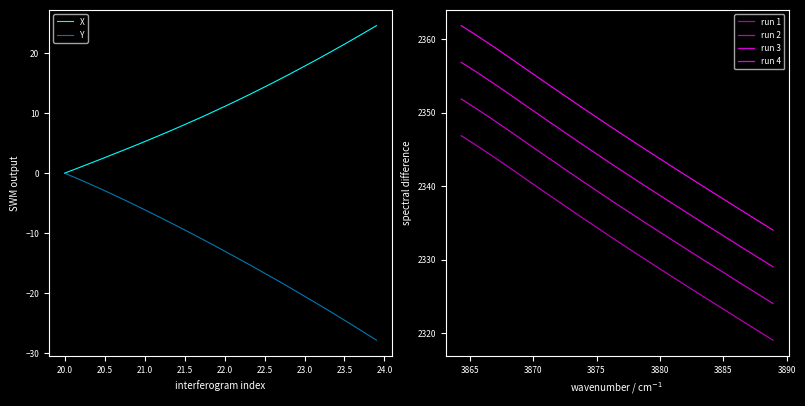

At how many categories does at least one series exceed 893?

40